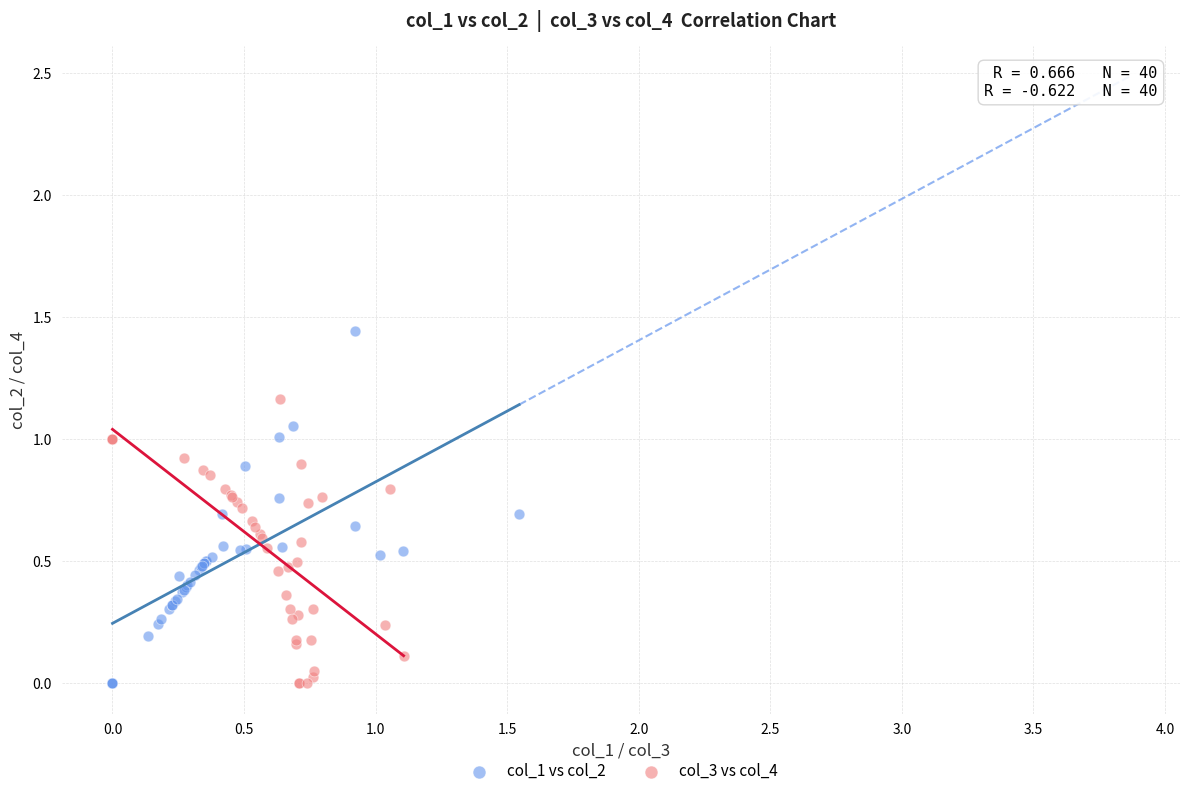

Which series contains the highest Y value?

col_1 vs col_2